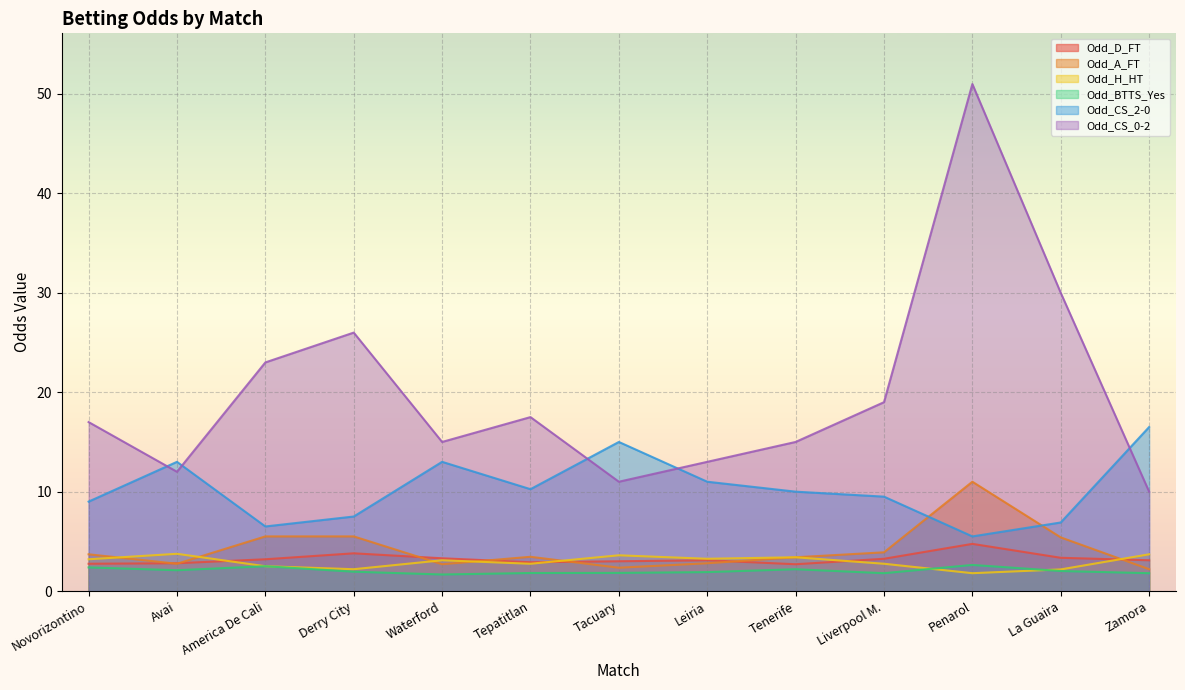

Reading right to left, list all the values displayed in this chart.

Odd_D_FT: 3.1	3.4	4.8	3.2	2.7	3.1	3.0	2.9	3.3	3.8	3.2	2.8	2.8
Odd_A_FT: 2.2	5.4	11.0	3.9	3.4	2.8	2.4	3.5	2.7	5.5	5.5	2.8	3.7
Odd_H_HT: 3.7	2.2	1.8	2.8	3.4	3.2	3.6	2.8	3.1	2.2	2.5	3.8	3.2
Odd_BTTS_Yes: 1.8	2.0	2.6	1.8	2.2	1.9	1.8	1.8	1.7	1.9	2.5	2.1	2.4
Odd_CS_2-0: 16.5	6.9	5.5	9.5	10.0	11.0	15.0	10.2	13.0	7.5	6.5	13.0	9.0
Odd_CS_0-2: 10.0	30.0	51.0	19.0	15.0	13.0	11.0	17.5	15.0	26.0	23.0	12.0	17.0